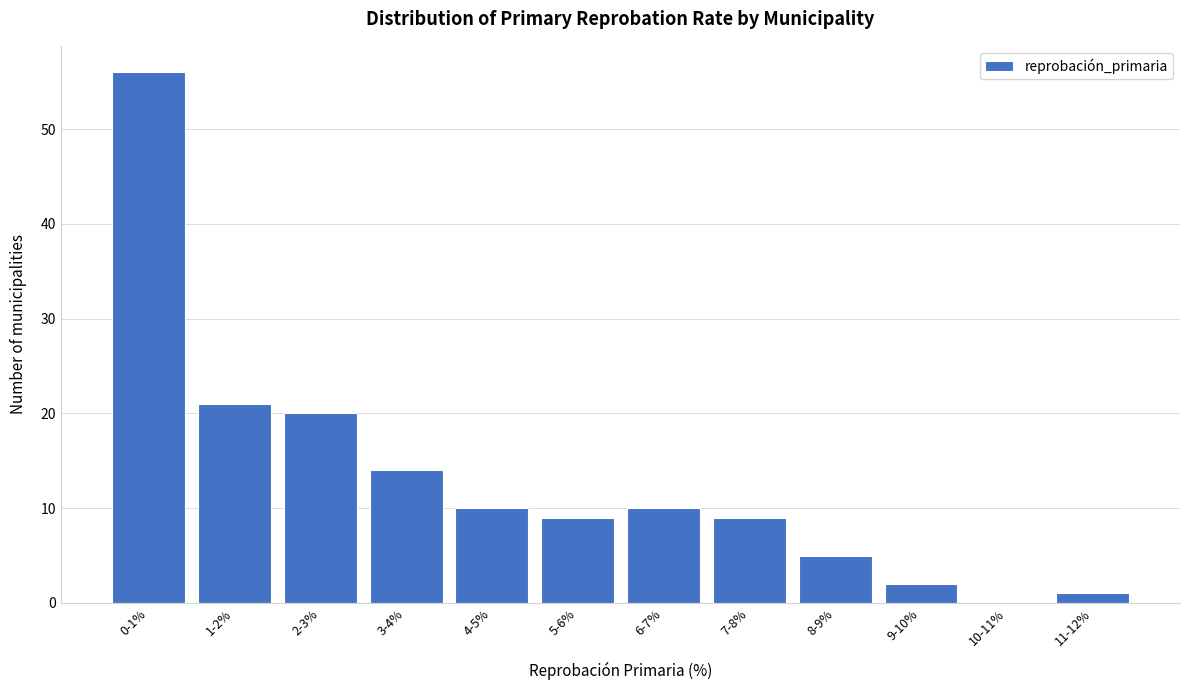

Reading left to right, list all the values displayed in this chart.

0-1%=56	1-2%=21	2-3%=20	3-4%=14	4-5%=10	5-6%=9	6-7%=10	7-8%=9	8-9%=5	9-10%=2	10-11%=0	11-12%=1